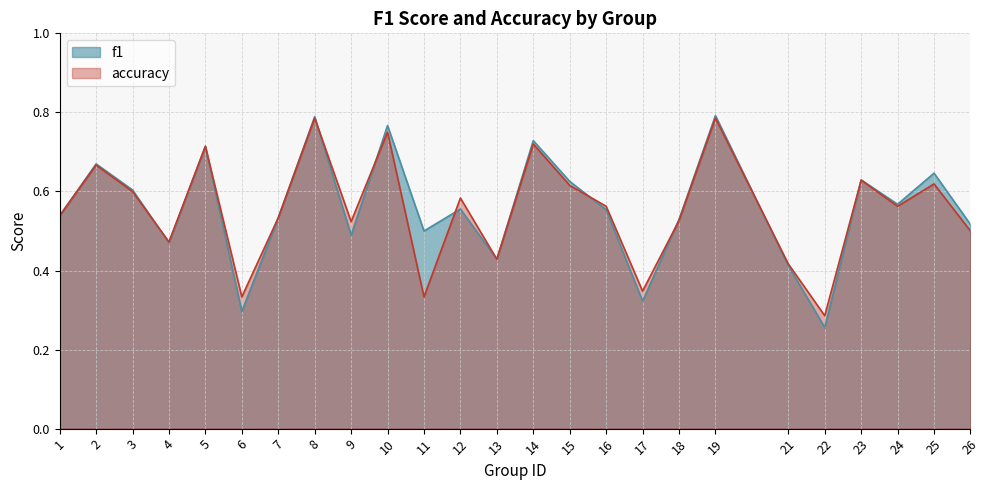

Is it true that f1 equals 0.5 at 26?

True